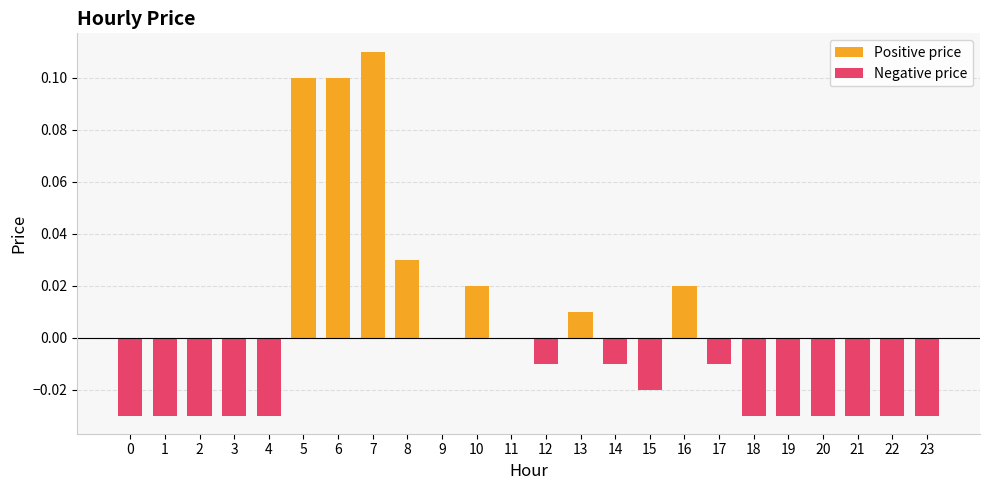

How many data points in Negative price are less than 0?

15